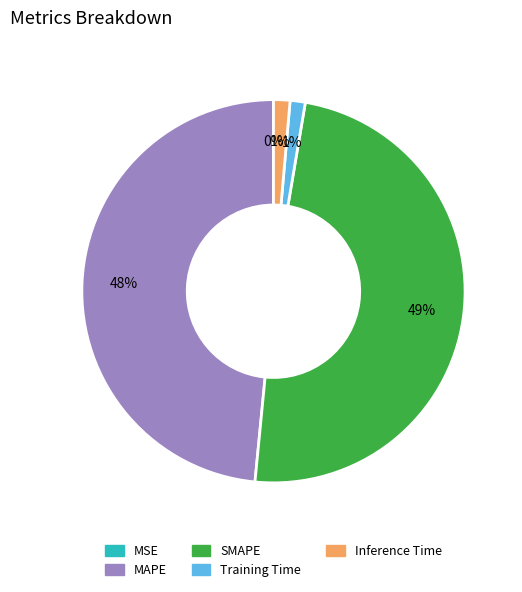

Does any single category account for the majority?

No